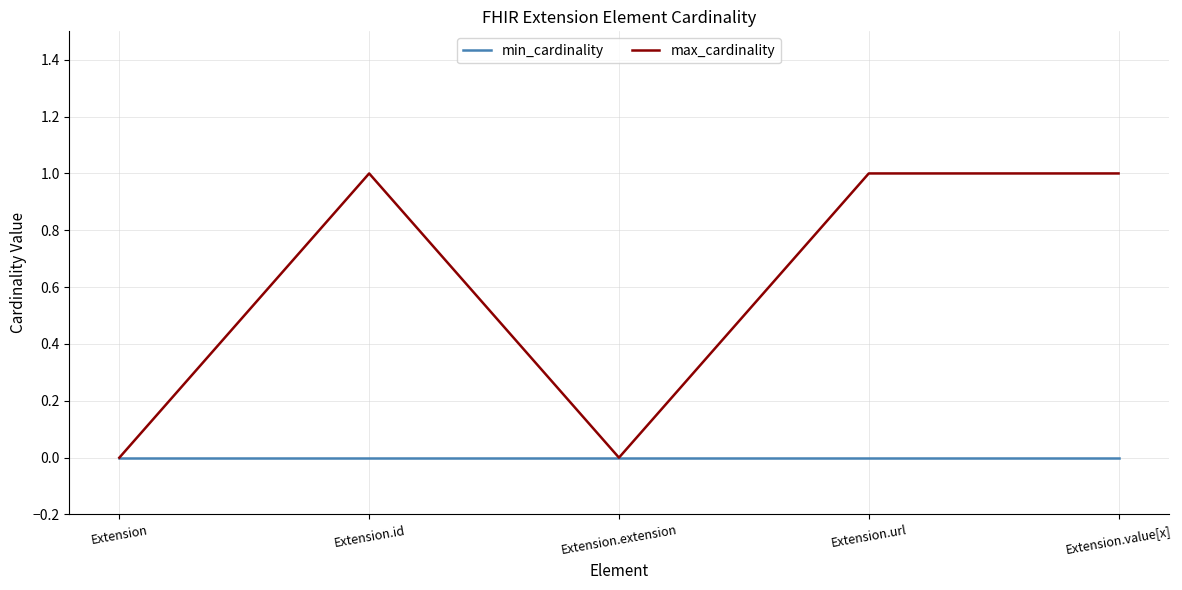

List the series in order of their overall mean, highest first.

max_cardinality, min_cardinality